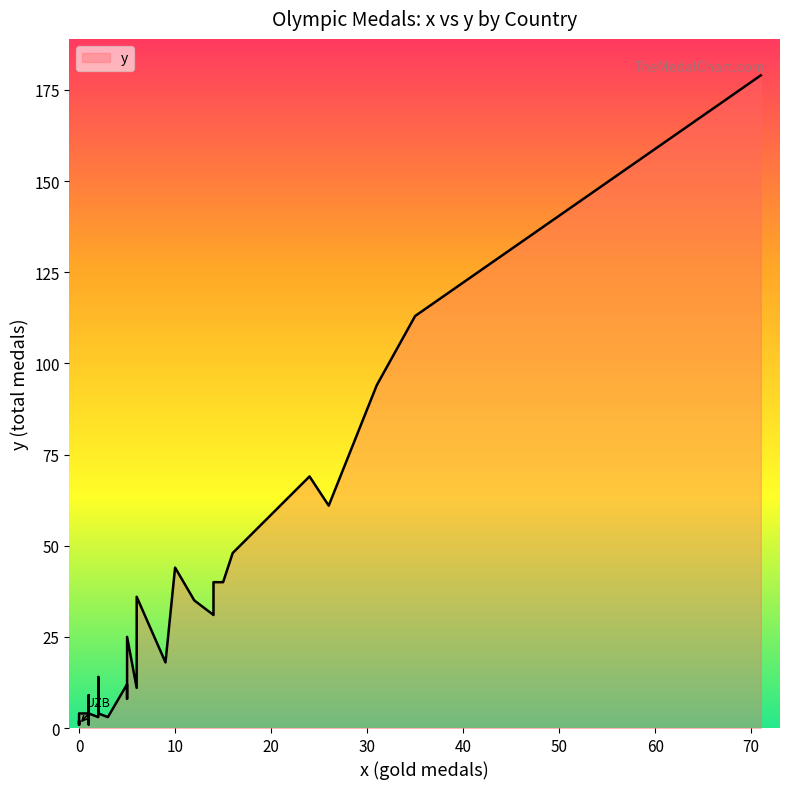

Which category has the highest value across all series?

URS